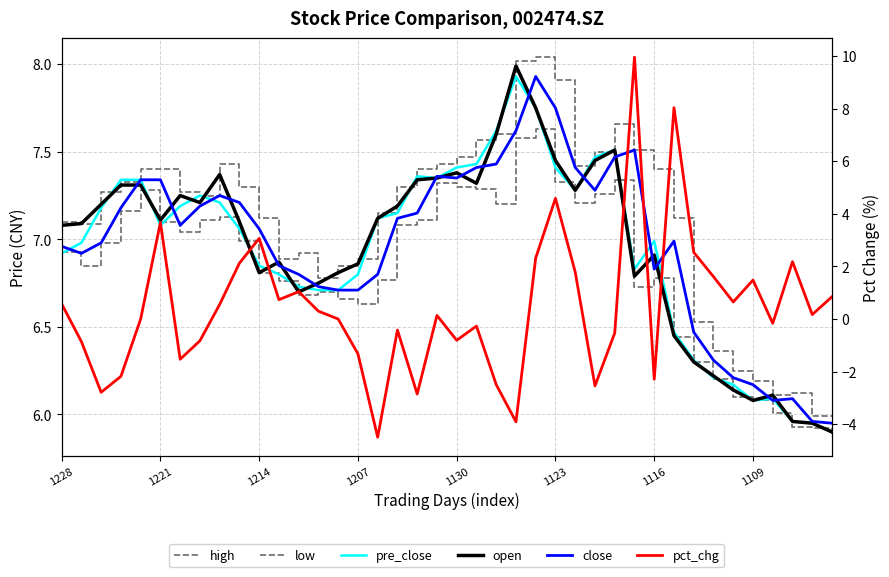

Which series ends up on top after the final intersection of pre_close and high?

high